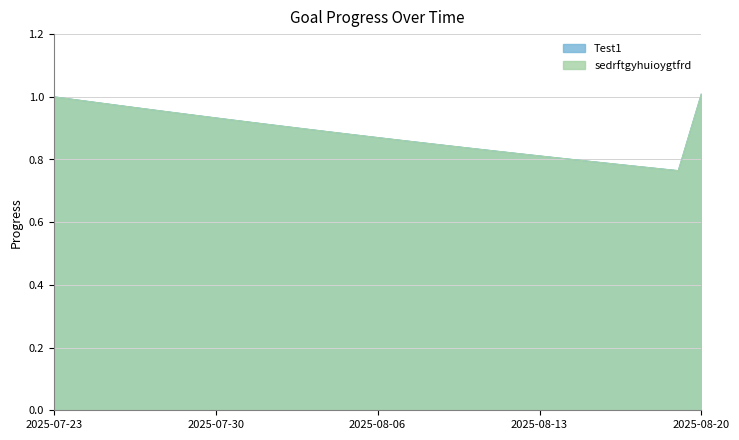

How many interior local valleys does the Test1 series have?

1